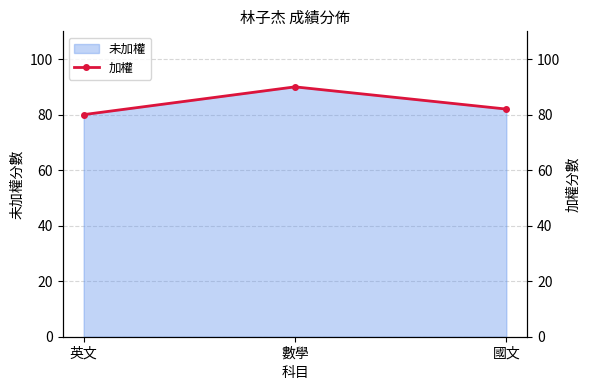

What is the greatest value displayed?

90